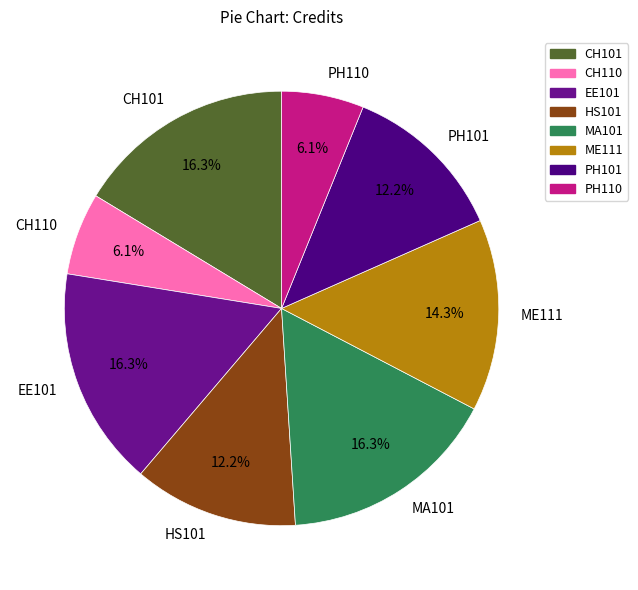

Which has a higher value, PH110 or MA101?

MA101